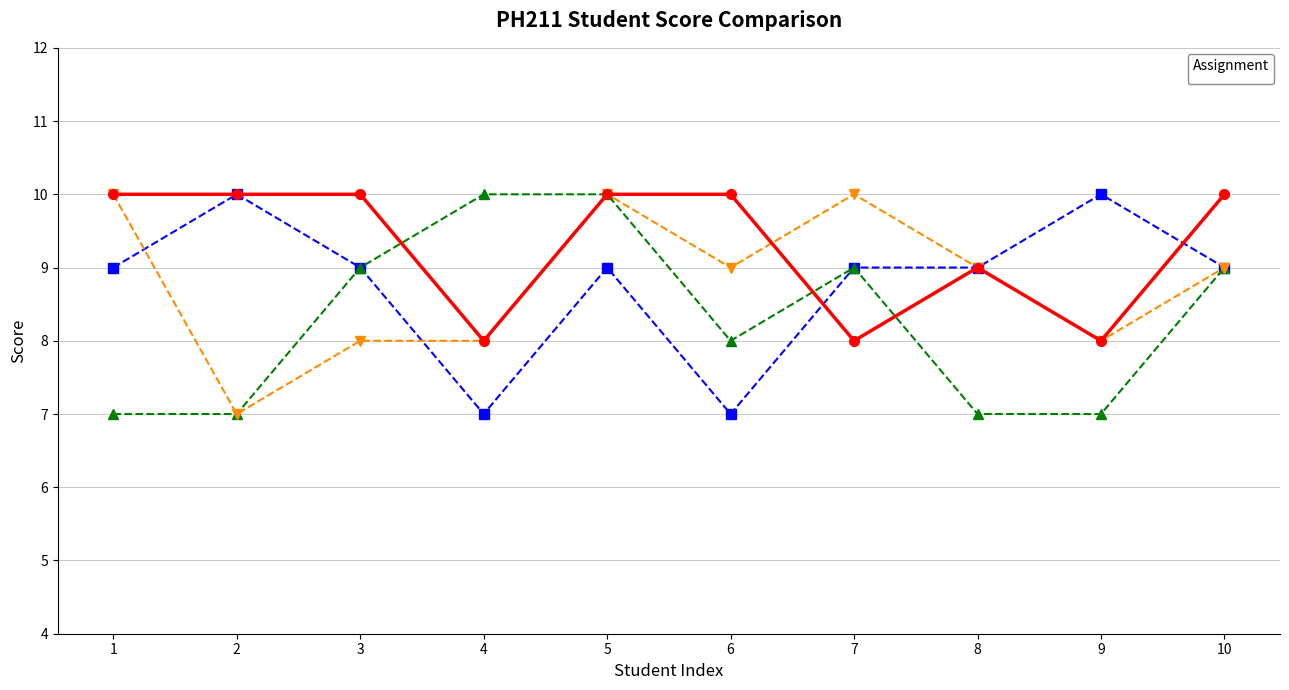

At how many categories does at least one series exceed 8?

10